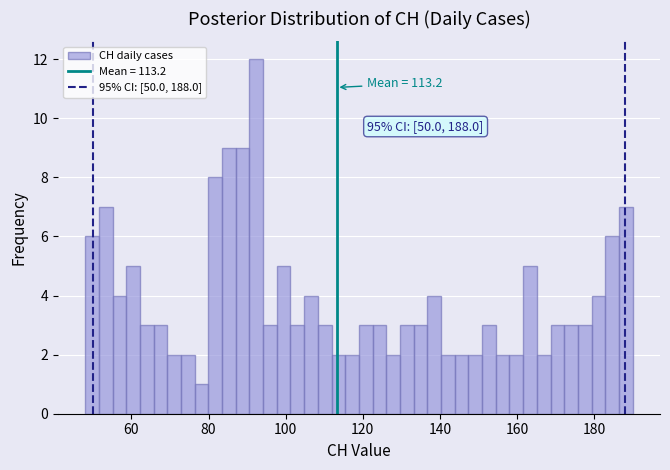

Around what value on the x-axis is the tallest bar? Give the approximate position of its centre, as read against the axis.

92